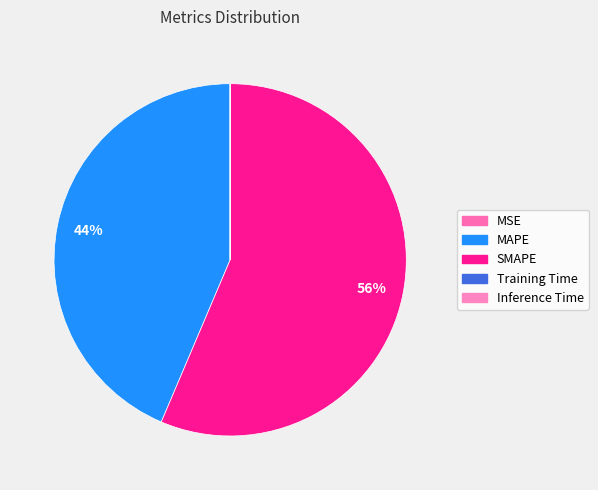

To the nearest percent, what is the difference between the largest and smallest slice percentages?

56%